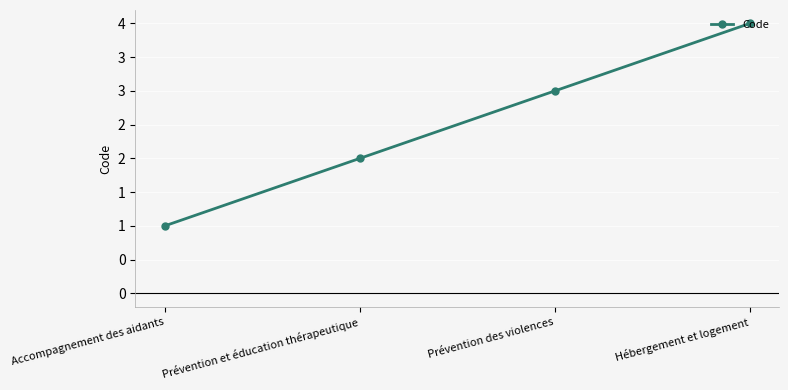

Is this an area chart (filled region under the line)?

No